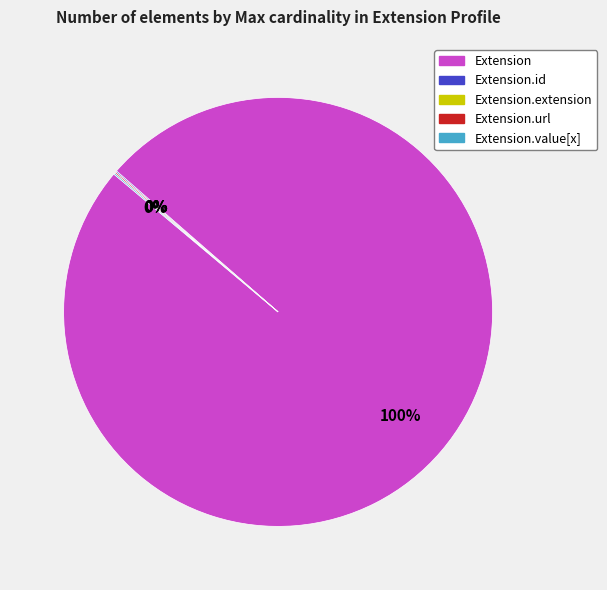

Does any single category account for the majority?

Yes